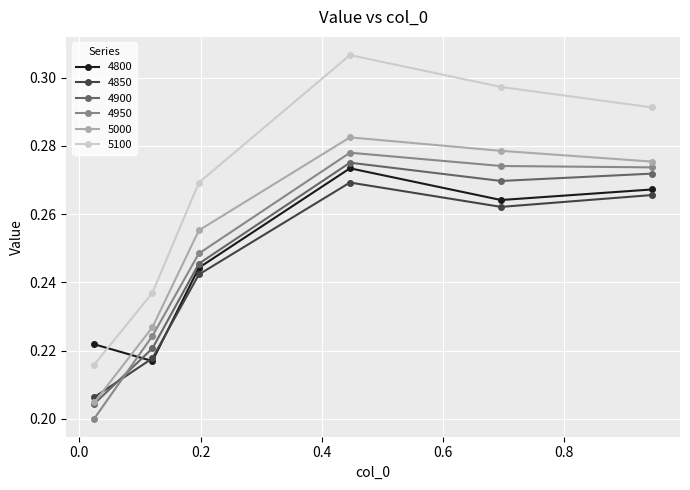

In 5000, how many points are higher than both neighbors (excluding endpoints)?

1